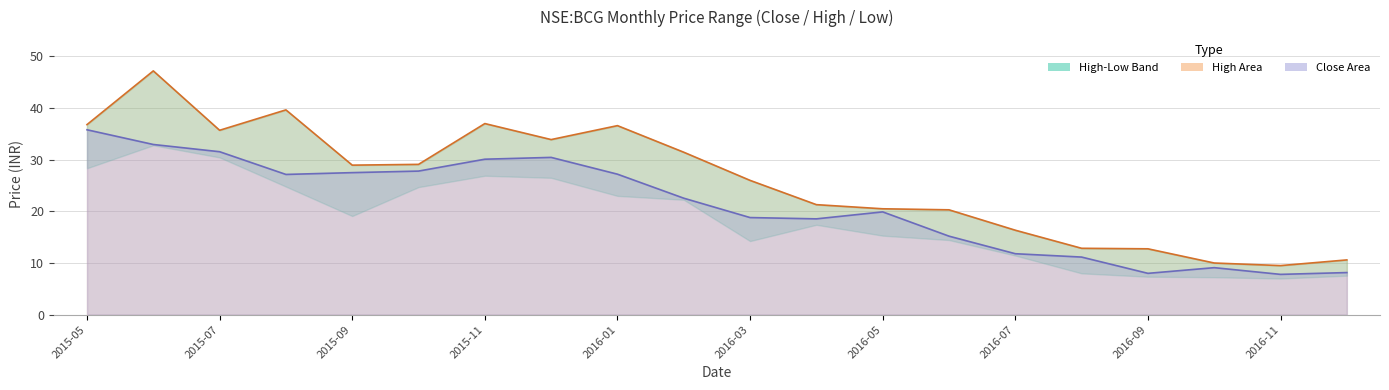

Is the value of Close at 10 greater than the value of High at 15?

Yes